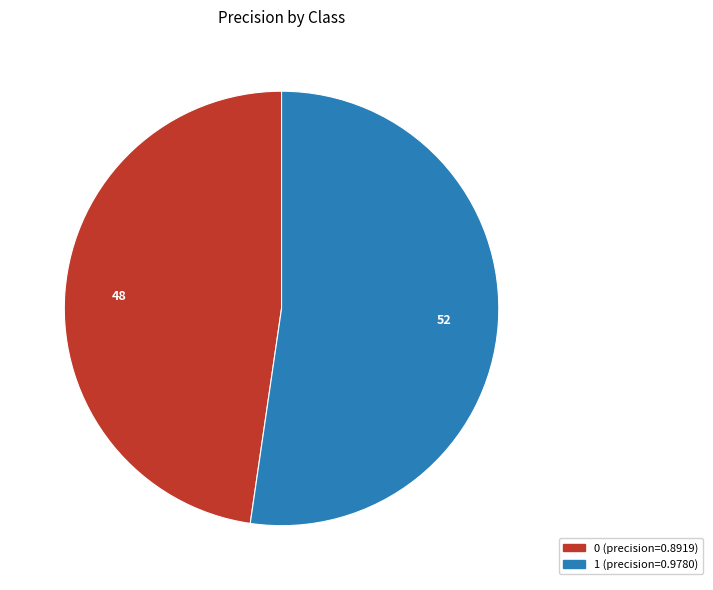

Is it true that 0 is 57% of the pie?

False